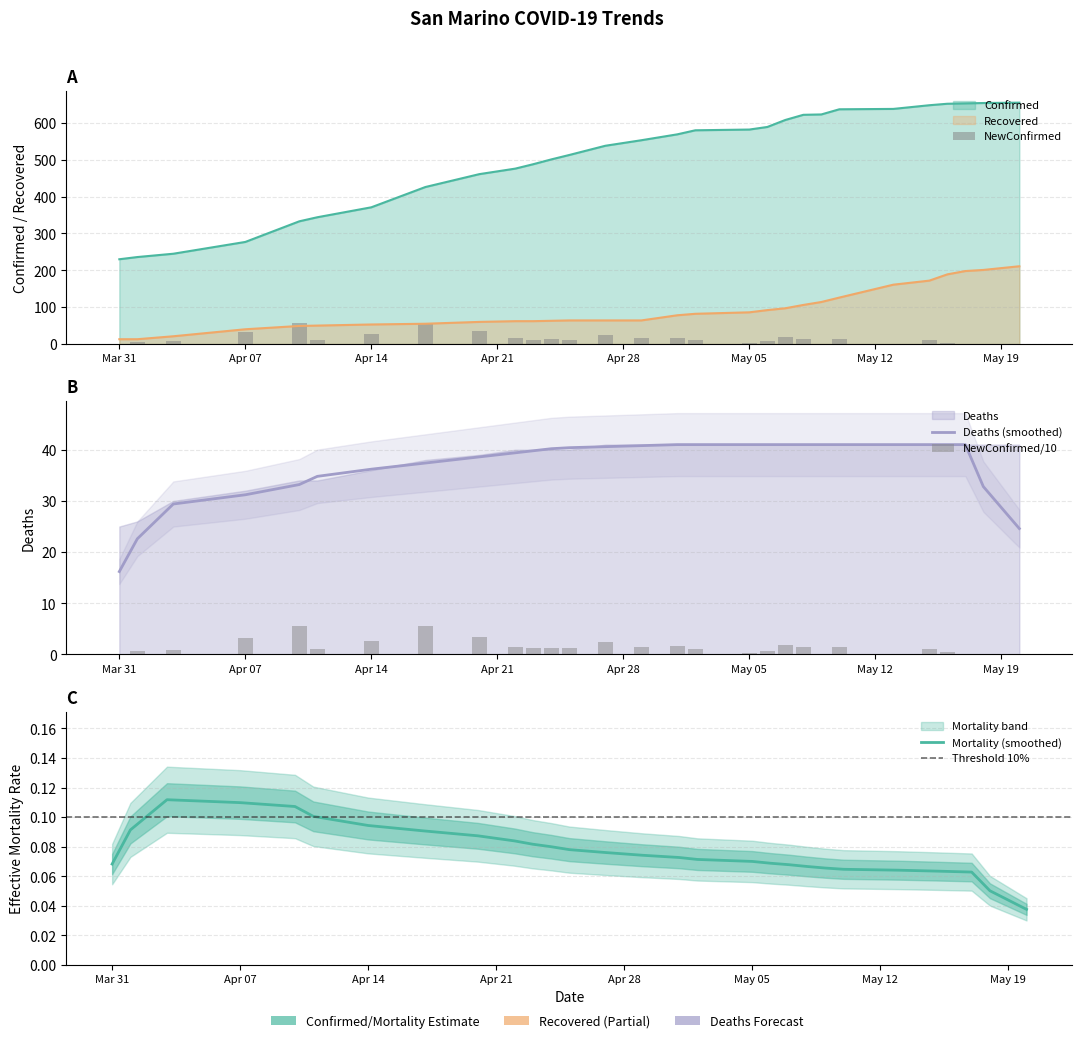

How many values in the NewConfirmed series exceed 12?

13